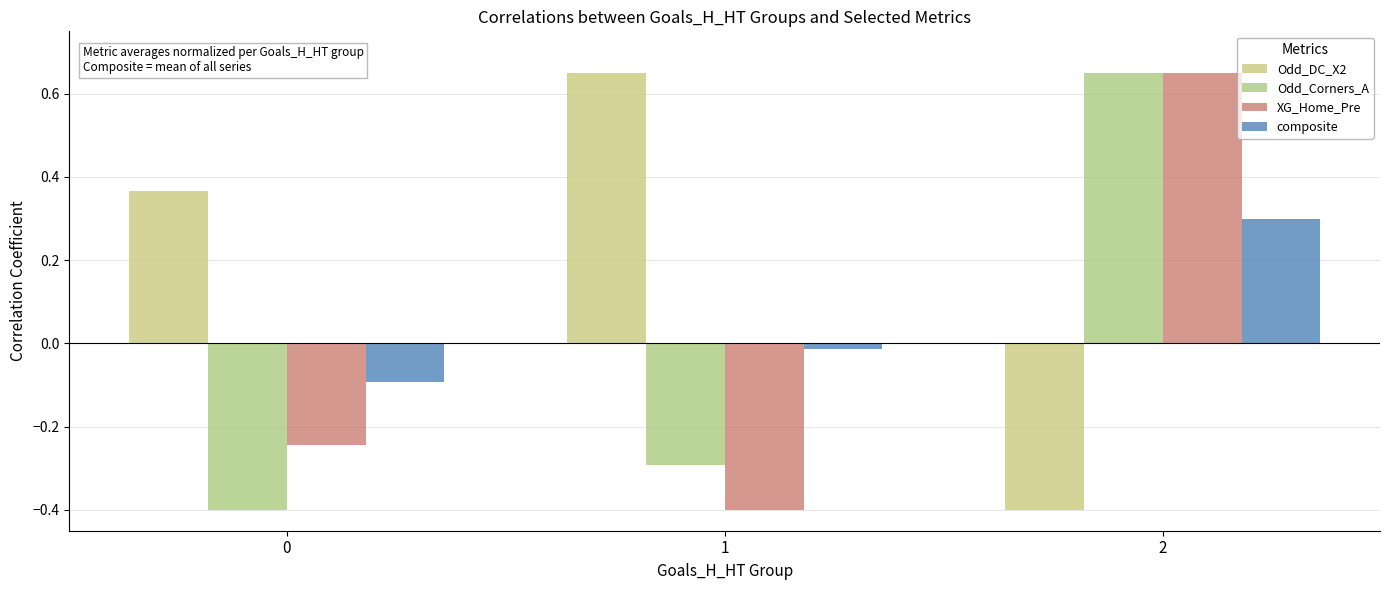

Reading left to right, what are all the values shown in this chart?

Odd_DC_X2: 0.4	0.7	-0.4
Odd_Corners_A: -0.4	-0.3	0.7
XG_Home_Pre: -0.2	-0.4	0.7
composite: -0.1	-0.0	0.3